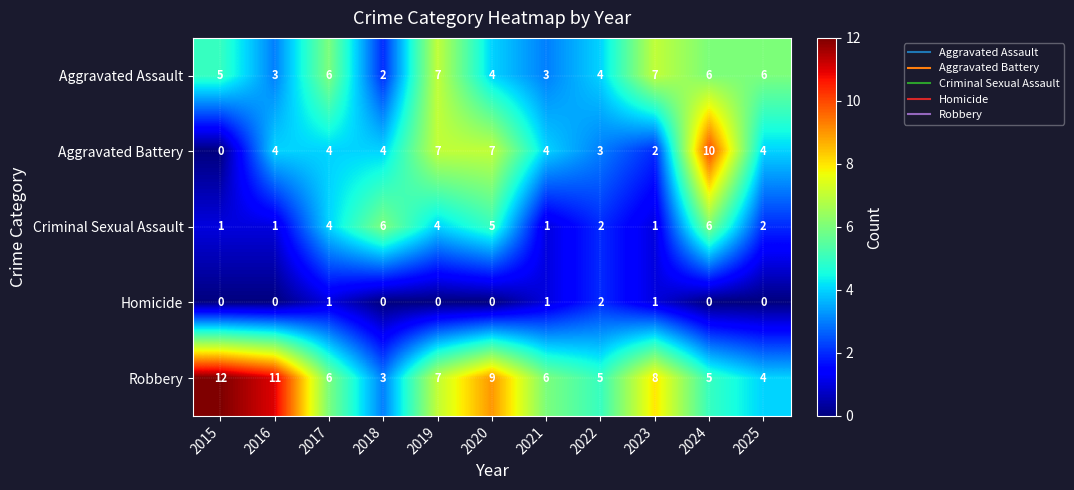

What is the difference between the highest and lowest values at 2018?

6